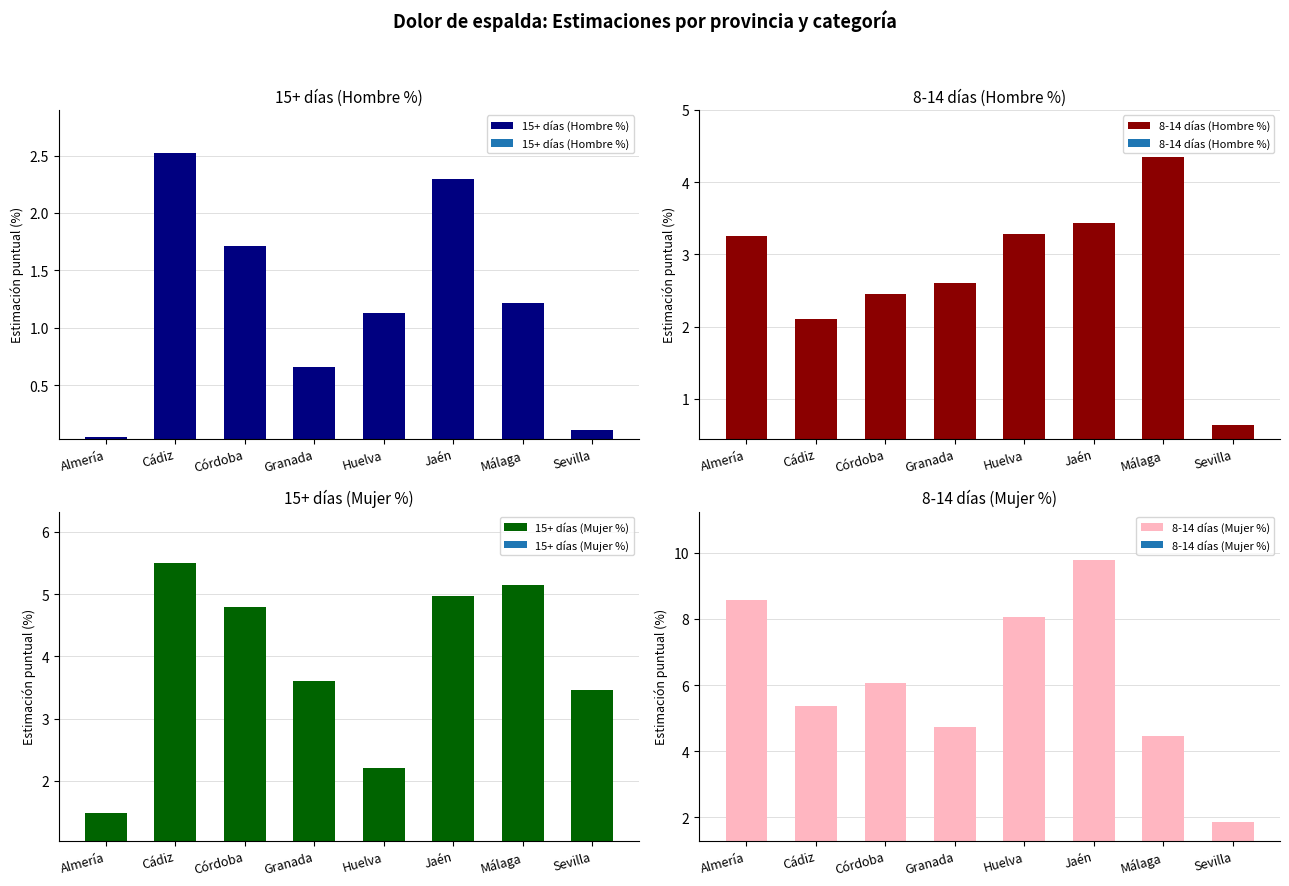

Is it true that 15+ días (Mujer %) equals 1.5 at Sevilla?

False